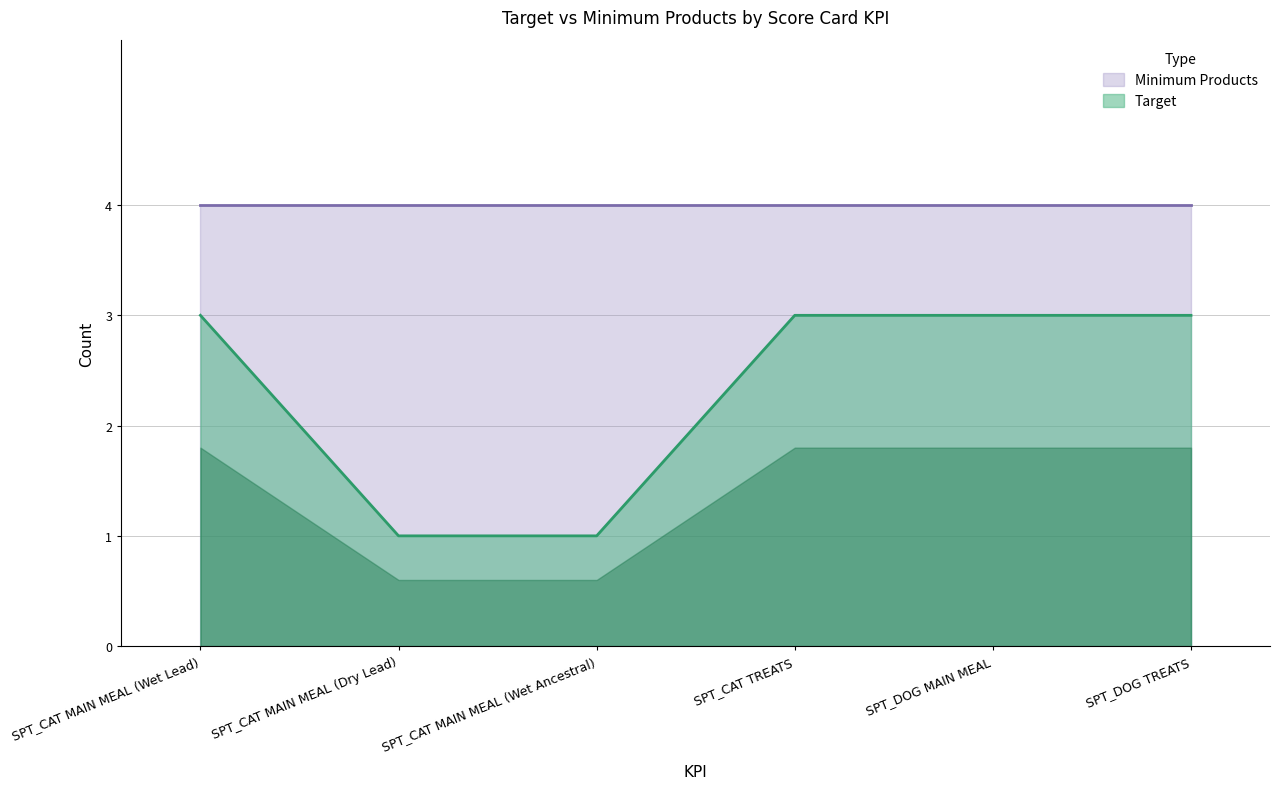

Rank the categories by value from lowest to highest.

SPT_CAT MAIN MEAL (Dry Lead), SPT_CAT MAIN MEAL (Wet Ancestral), SPT_CAT MAIN MEAL (Wet Lead), SPT_CAT TREATS, SPT_DOG MAIN MEAL, SPT_DOG TREATS